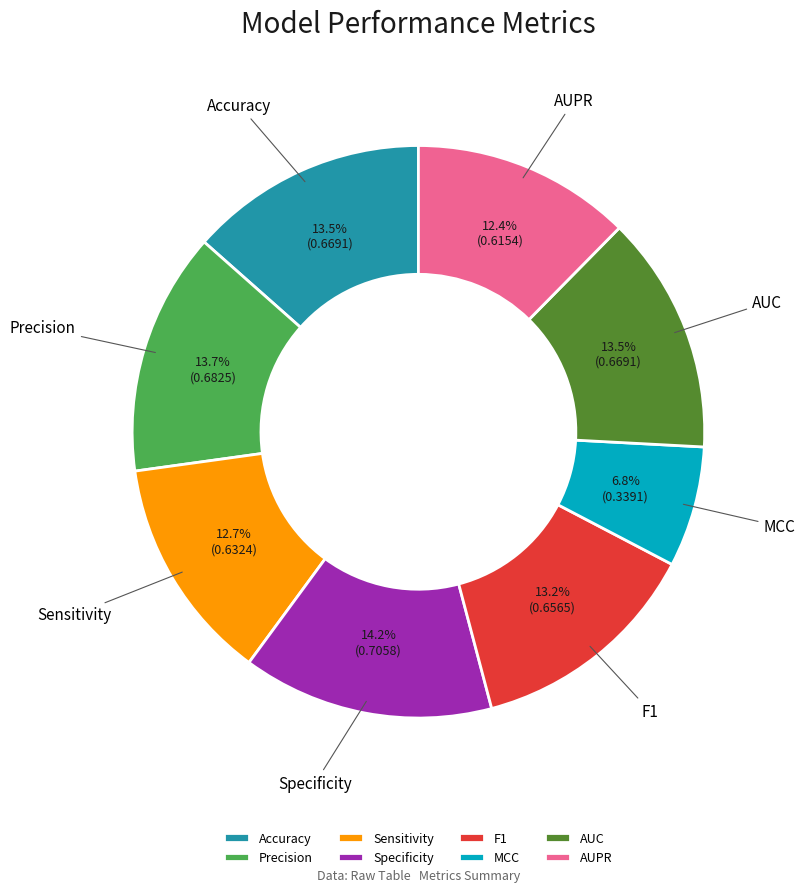

Which has a higher value, Precision or F1?

Precision